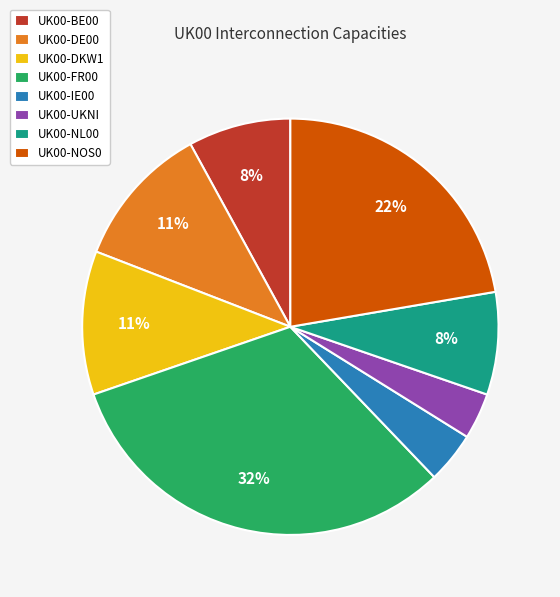

How many segments does this pie chart have?

8